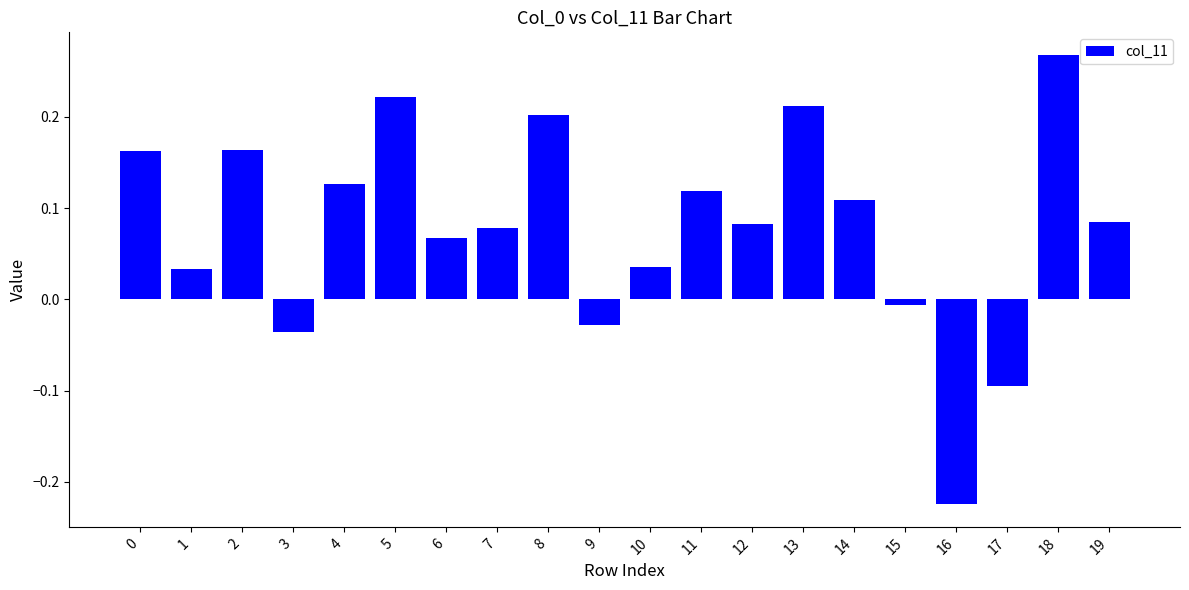

Which label corresponds to the smallest value in the chart?

16